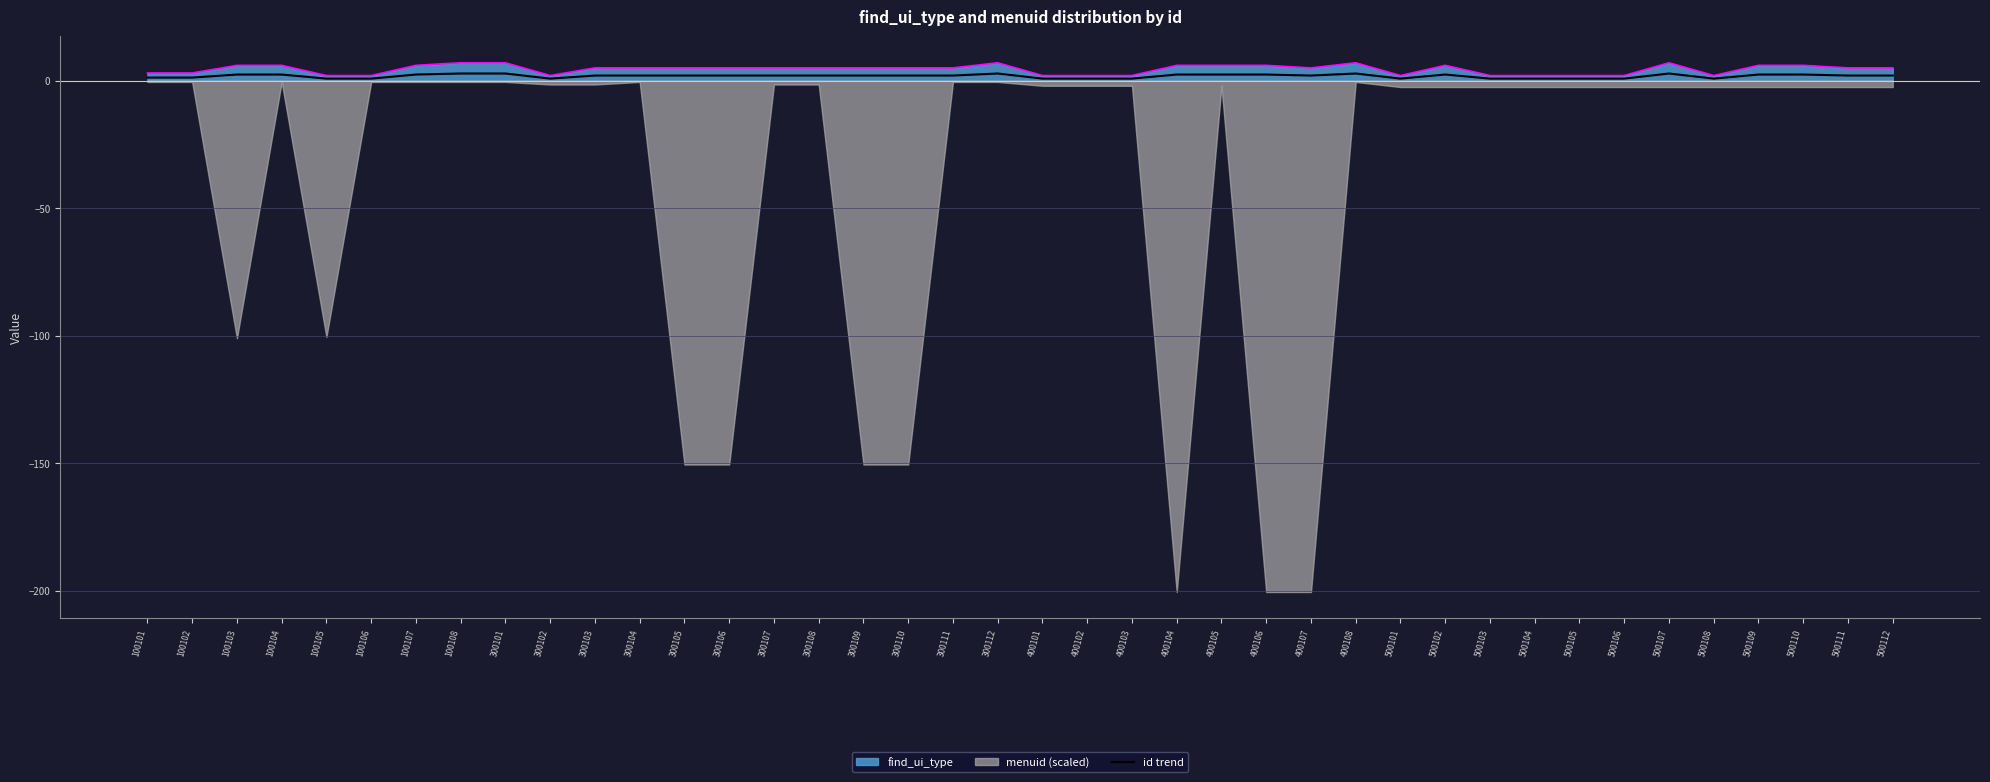

What is the ratio of the value at 500109 to the value at 100101?

2.0